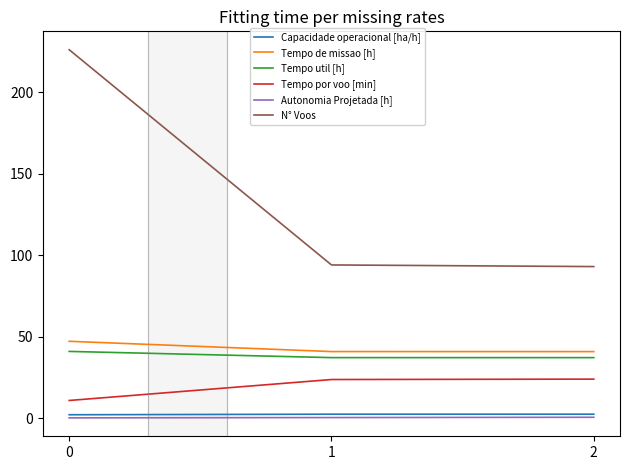

What is the smallest value displayed?

0.2